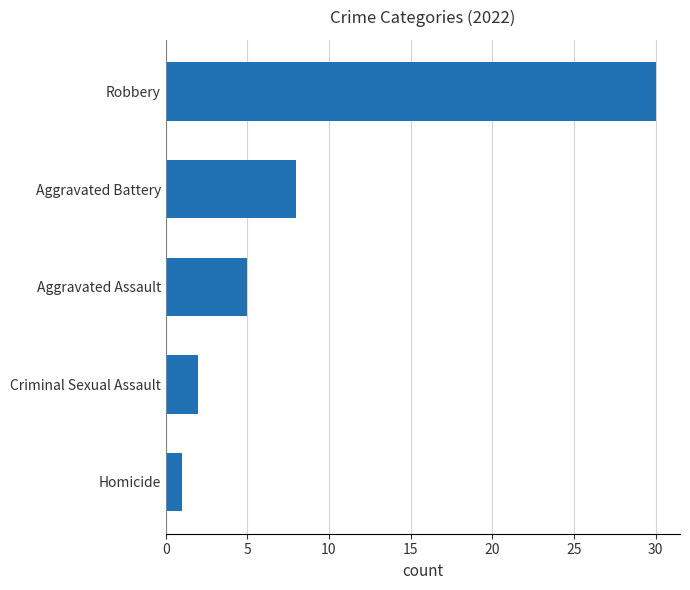

Which has a higher value, Robbery or Criminal Sexual Assault?

Robbery